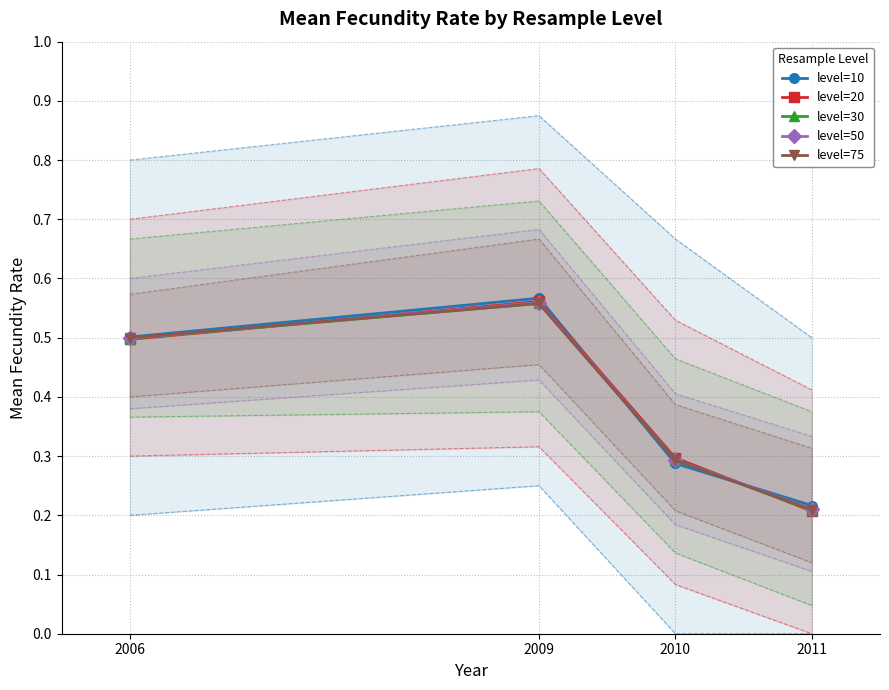

What is the minimum value shown in the chart?

0.2